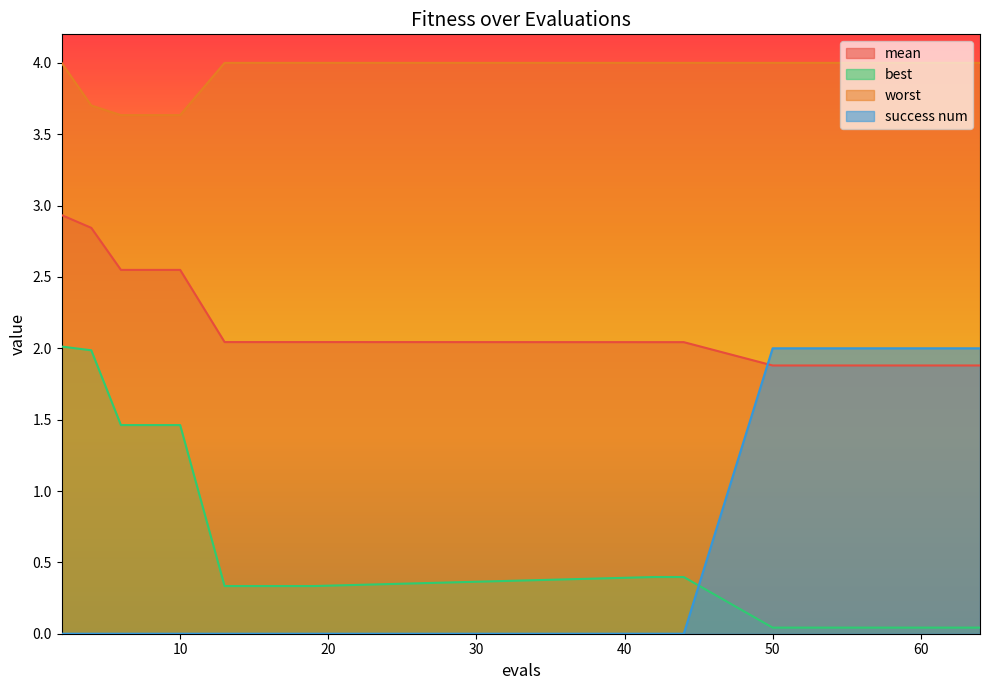

How many categories are shown in the chart?

20